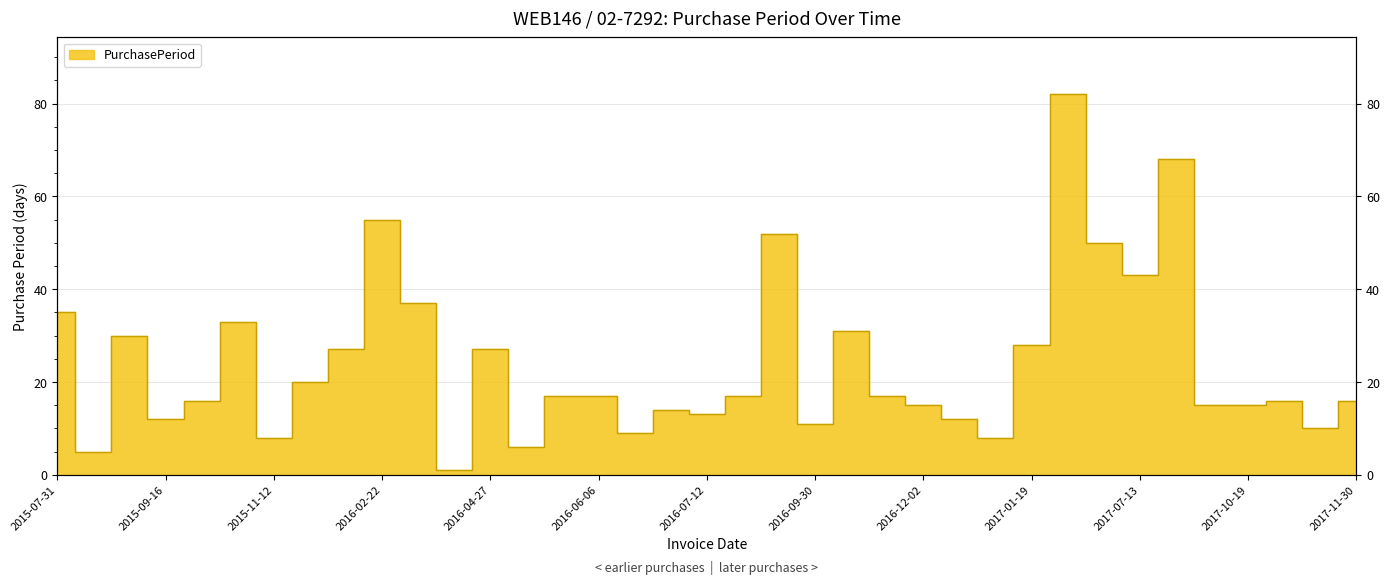

List the labels in order of value, largest first.

2017-04-11, 2017-09-19, 2016-02-22, 2016-09-19, 2017-05-31, 2017-07-13, 2016-03-30, 2015-07-31, 2015-11-04, 2016-10-31, 2015-09-04, 2017-01-19, 2015-12-29, 2016-04-27, 2015-12-02, 2016-05-20, 2016-06-06, 2016-07-29, 2016-11-17, 2015-10-02, 2017-11-04, 2017-11-30, 2016-12-02, 2017-10-04, 2017-10-19, 2016-06-29, 2016-07-12, 2015-09-16, 2016-12-14, 2016-09-30, 2017-11-14, 2016-06-15, 2015-11-12, 2016-12-22, 2016-05-03, 2015-08-05, 2016-03-31